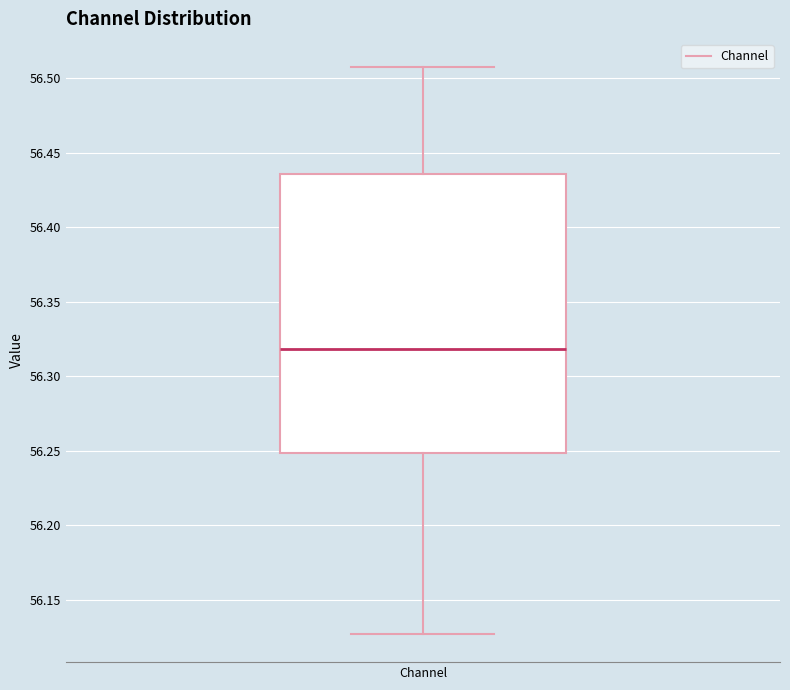

Transcribe this box plot: give where the median line is, the range the box spans, and where the two whiskers end, as read against the y-axis. The values are not printed on the chart, so give them approximately, as read against the axis.

median 56.320, box 56.250 to 56.435, whiskers 56.125 to 56.505